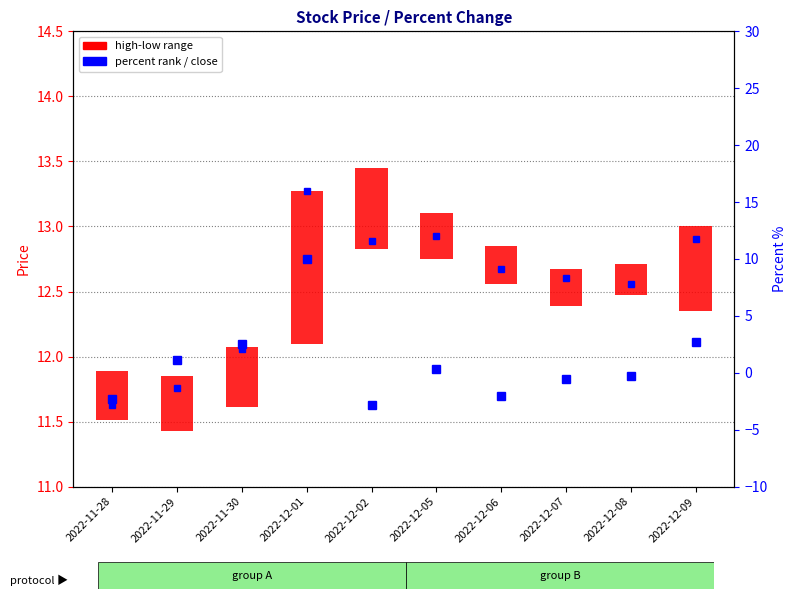

Are the bars horizontal?

No